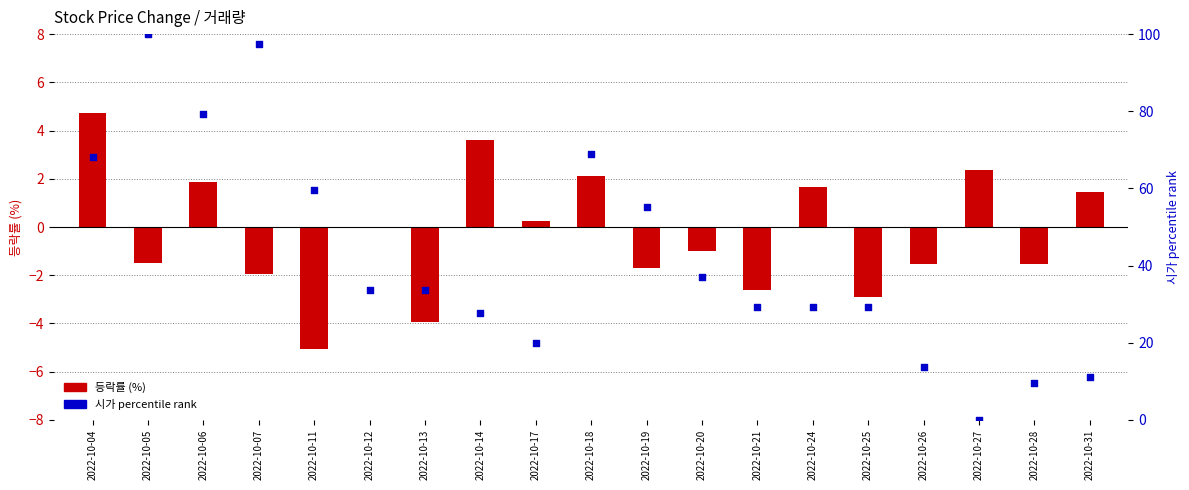

Which series contains the highest Y value?

시가 percentile rank